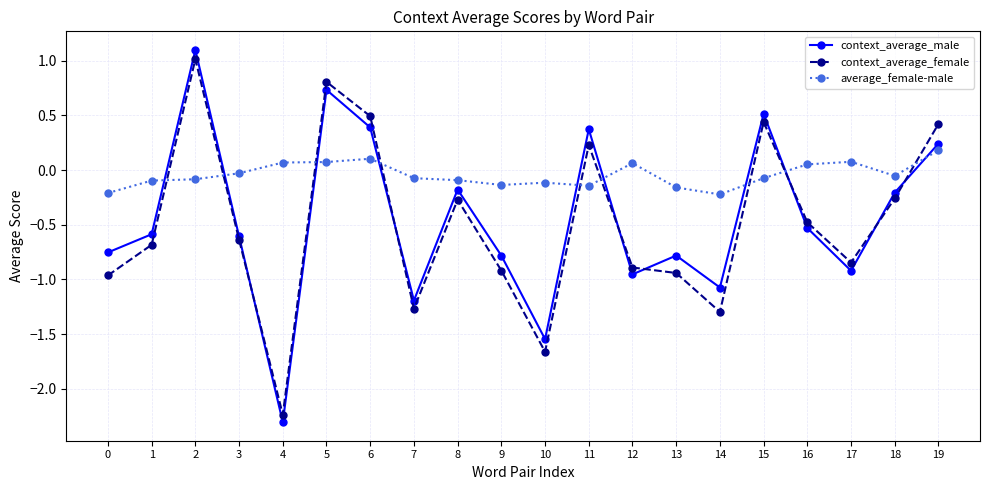

Is this an area chart (filled region under the line)?

No